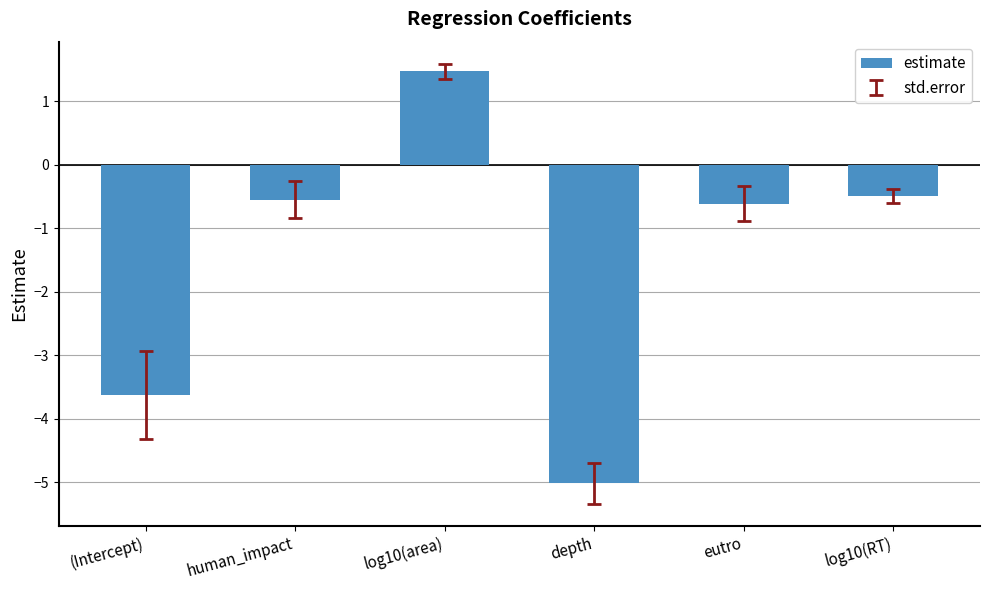

What is the difference between the values at (Intercept) and log10(RT)?

3.1